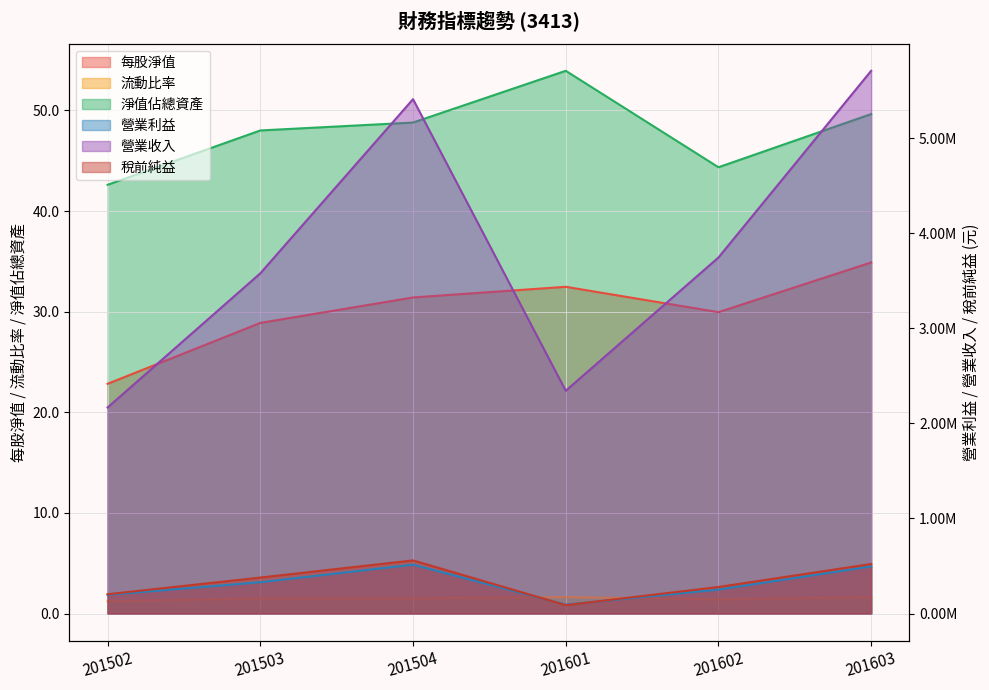

How many interior local peaks does the 每股淨值 series have?

1